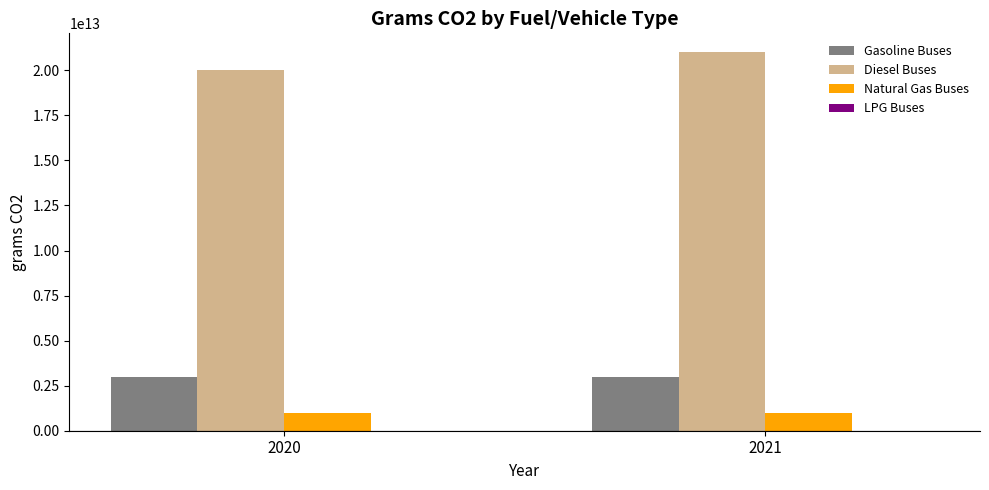

What is the difference between the maximum and minimum values in the Diesel Buses series?

1000000000000